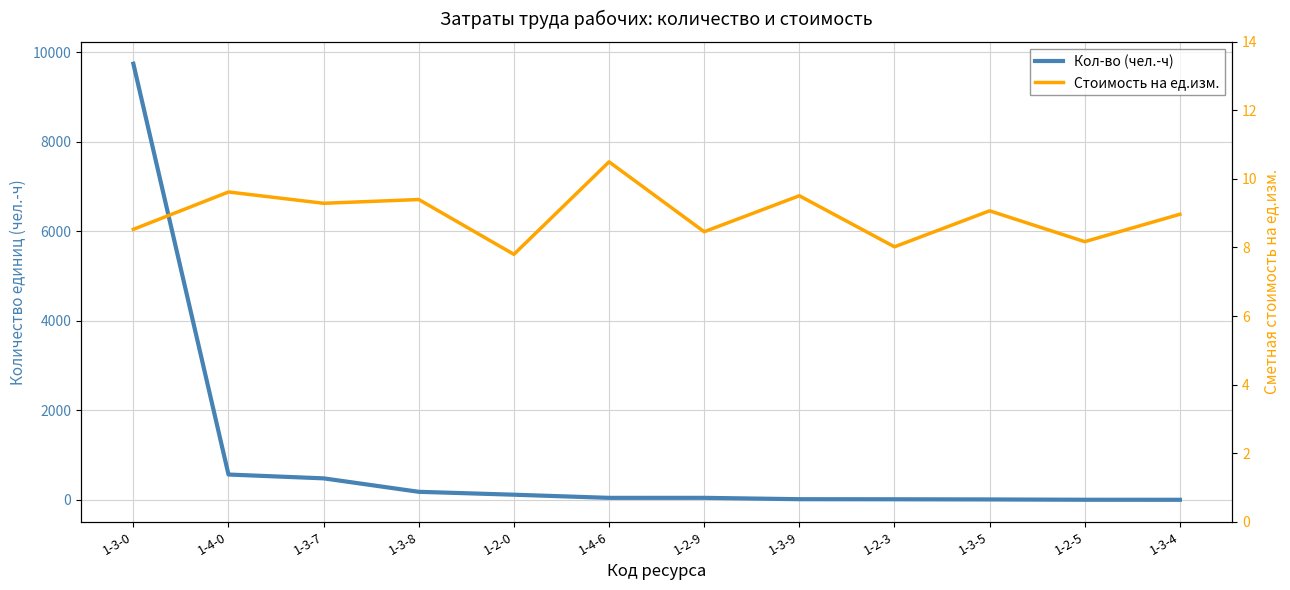

Is it true that Кол-во (чел.-ч) equals 12.4 at 1-2-9?

False